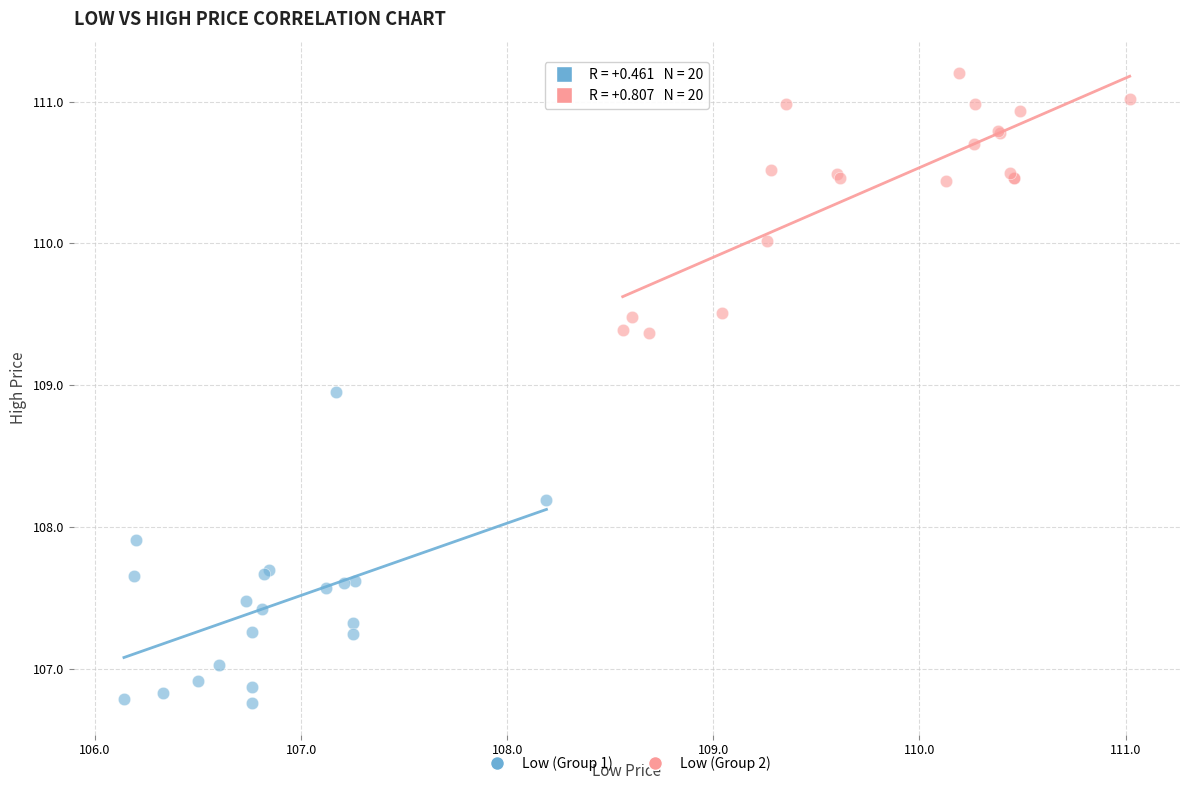

Which series contains the highest Y value?

Low (Group 2)